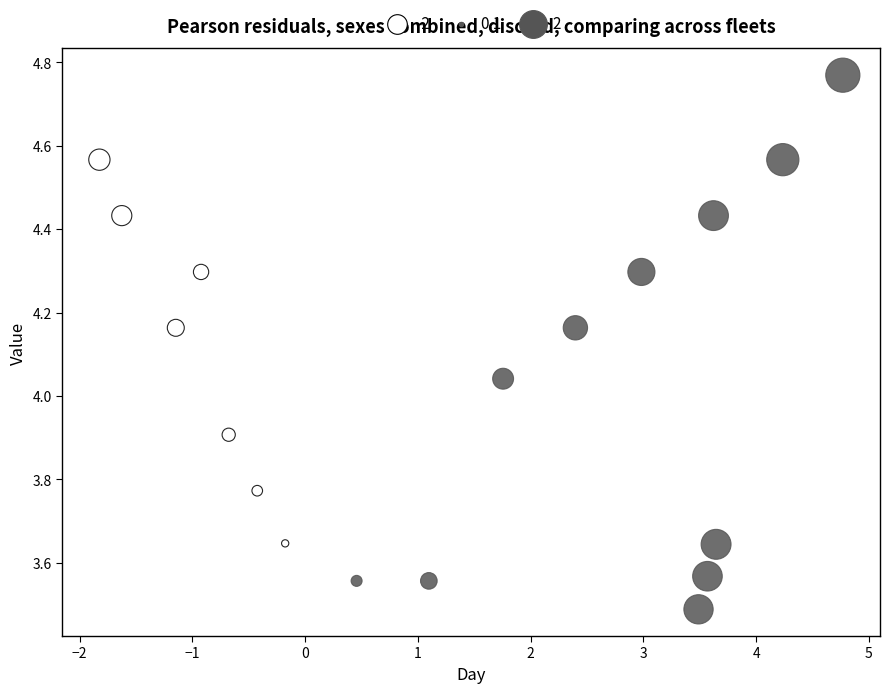

What is the range of Y values (max minus min)?

1.3